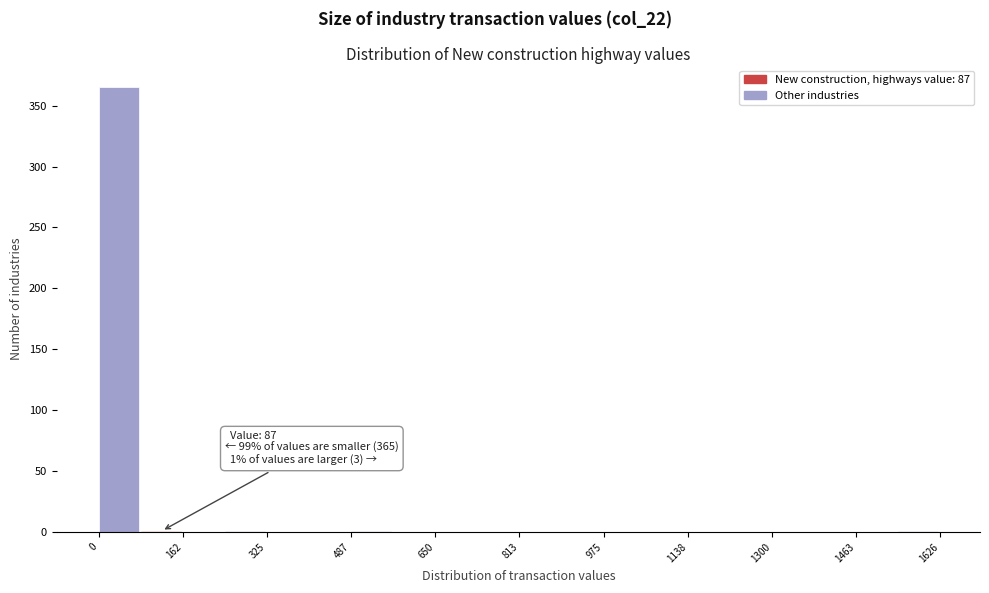

Over which range of the x-axis is the bar tallest?

0 to 80